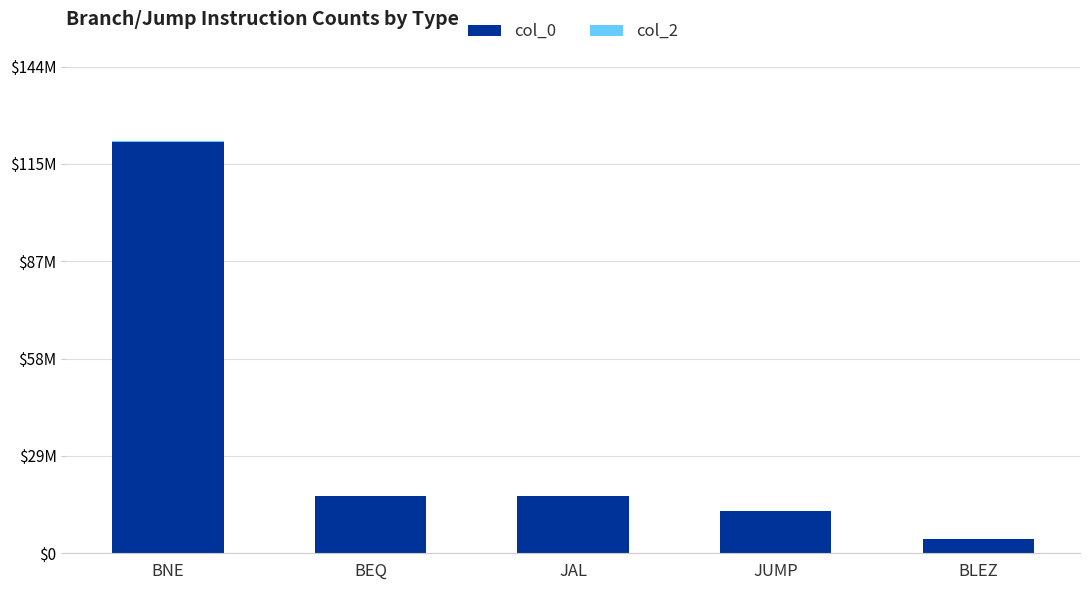

What is the greatest value displayed?

122037904